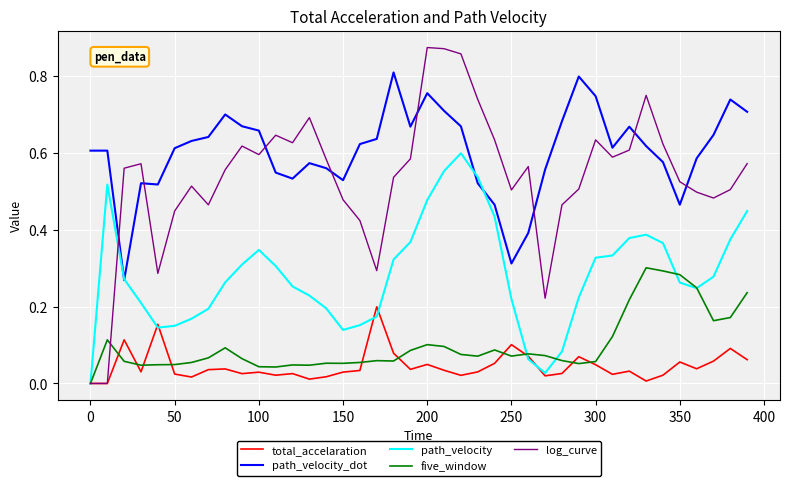

Which series has the largest range (max minus min)?

log_curve